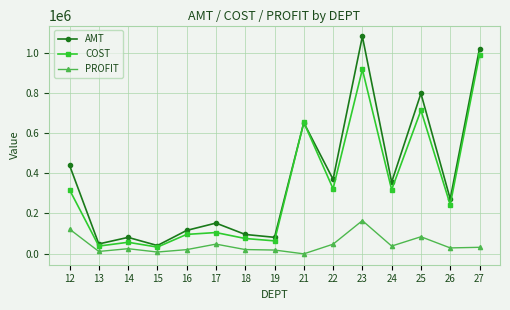

Which label corresponds to the largest value in the chart?

23